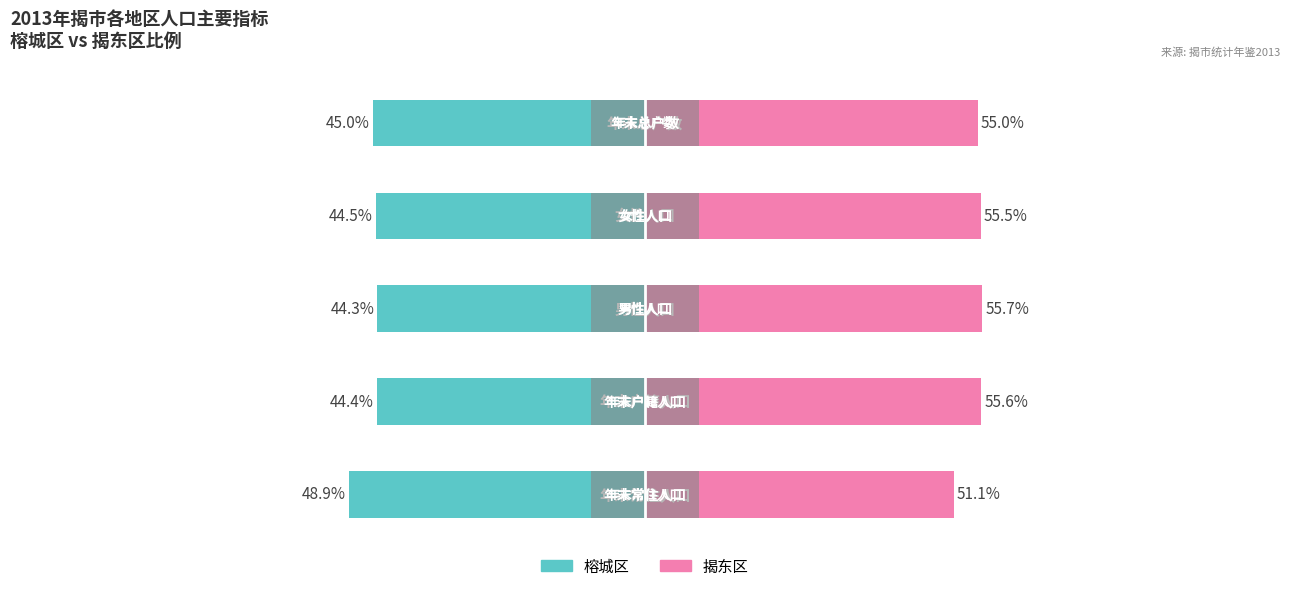

Between 1 and 2, which series saw the biggest shift?

榕城区